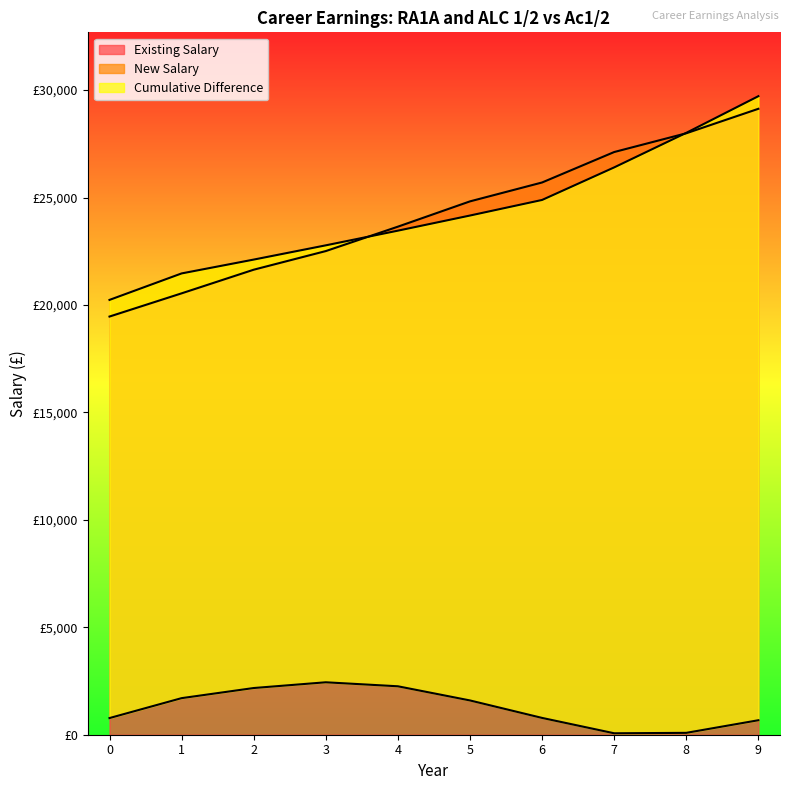

Does the chart have visible grid lines?

No